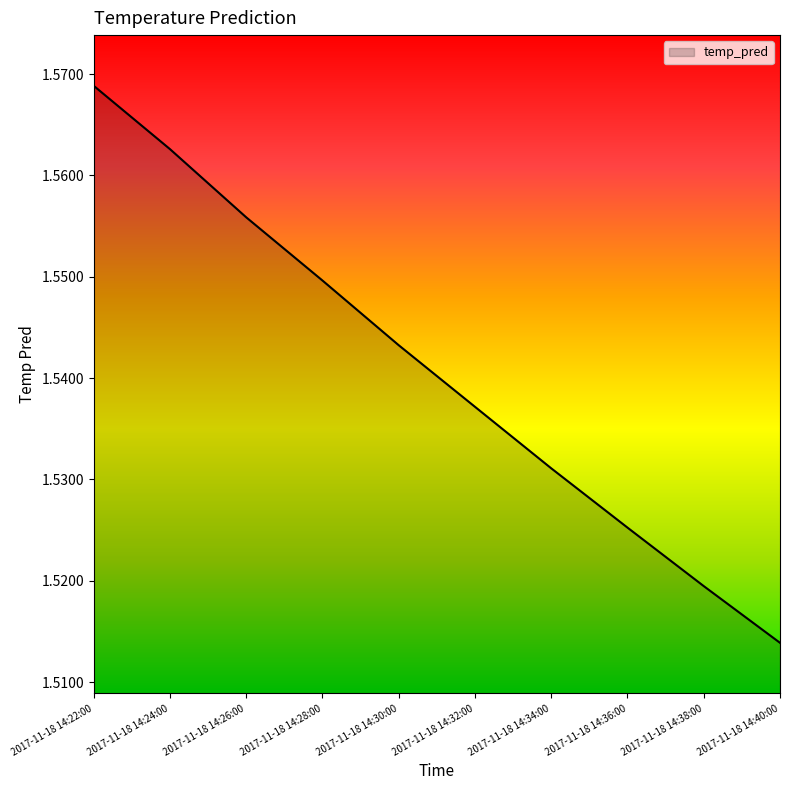

Rank the categories by value from highest to lowest.

2017-11-18 14:22:00, 2017-11-18 14:24:00, 2017-11-18 14:26:00, 2017-11-18 14:28:00, 2017-11-18 14:30:00, 2017-11-18 14:32:00, 2017-11-18 14:34:00, 2017-11-18 14:36:00, 2017-11-18 14:38:00, 2017-11-18 14:40:00